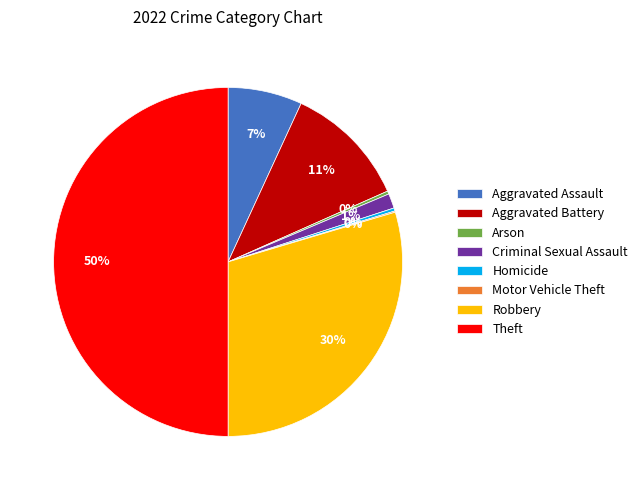

To the nearest percent, what is the average slice percentage?

12%